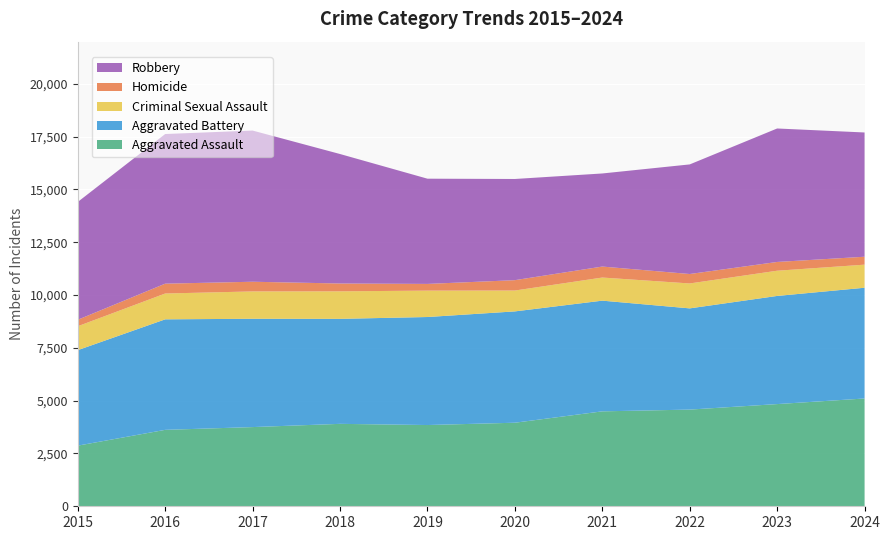

Reading right to left, transcribe all the data shown in this chart.

Aggravated Assault: 2024=5104	2023=4839	2022=4578	2021=4495	2020=3956	2019=3847	2018=3903	2017=3750	2016=3619	2015=2871
Aggravated Battery: 2024=5244	2023=5121	2022=4793	2021=5242	2020=5272	2019=5115	2018=4972	2017=5129	2016=5233	2015=4522
Criminal Sexual Assault: 2024=1093	2023=1194	2022=1180	2021=1094	2020=988	2019=1250	2018=1303	2017=1295	2016=1223	2015=1132
Homicide: 2024=375	2023=415	2022=447	2021=520	2020=491	2019=317	2018=371	2017=458	2016=466	2015=307
Robbery: 2024=5884	2023=6320	2022=5190	2021=4408	2020=4791	2019=4983	2018=6131	2017=7159	2016=7086	2015=5579